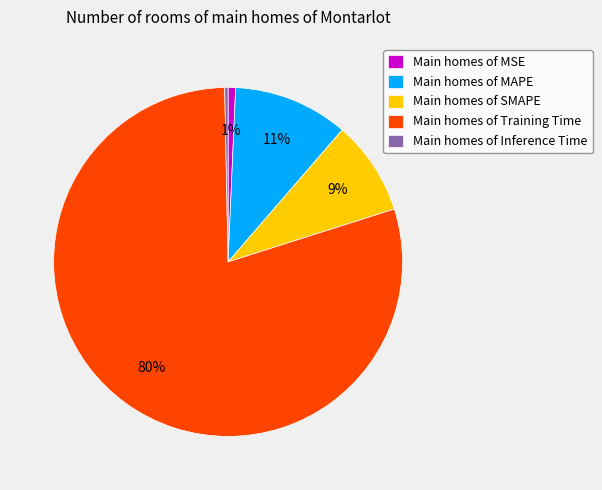

Which category accounts for the majority?

Main homes of Training Time